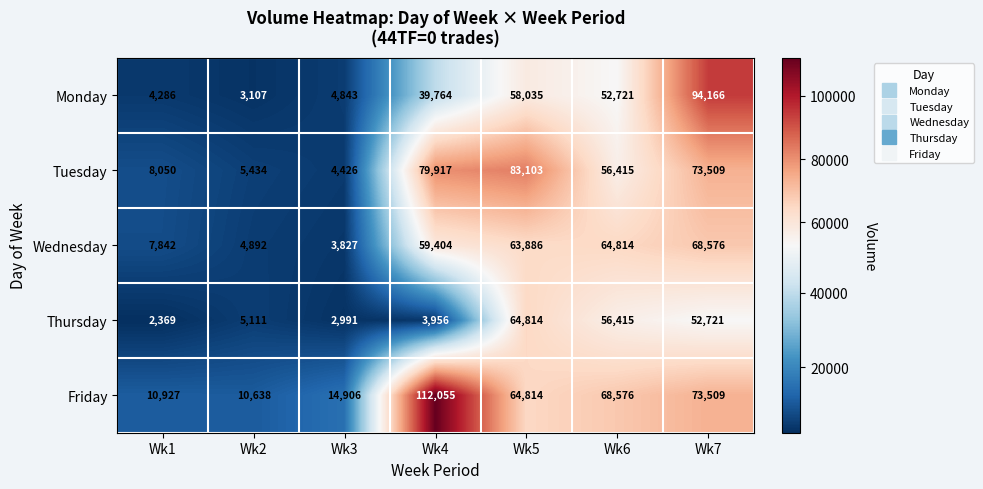

Which series has the largest range (max minus min)?

Friday